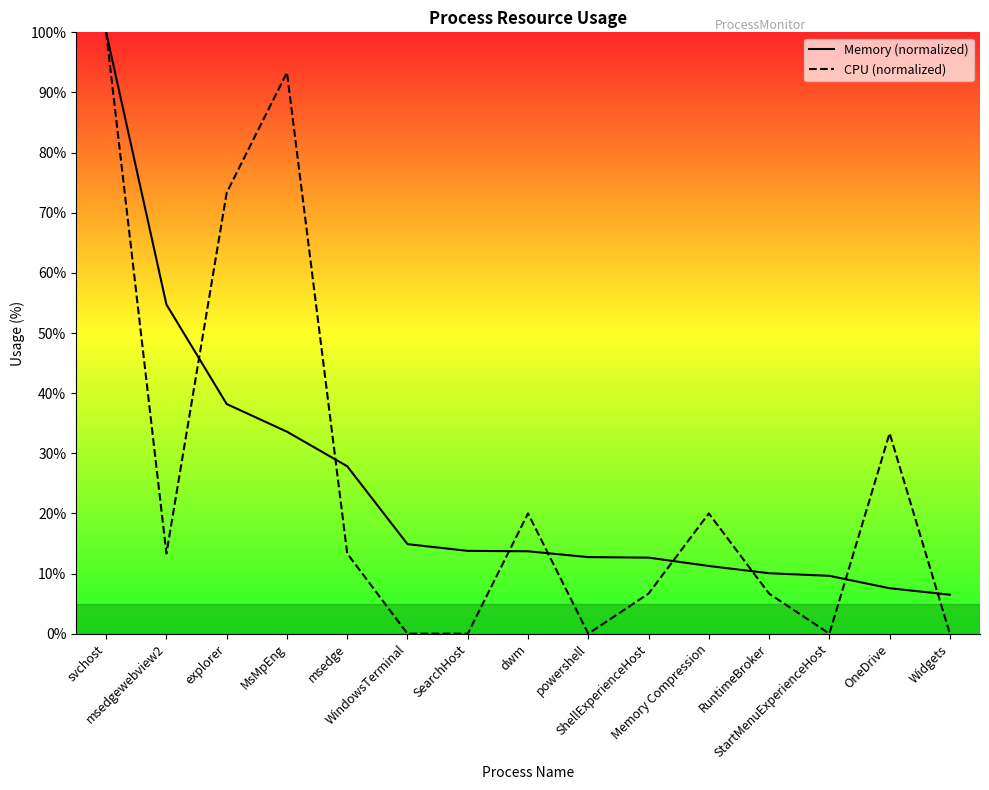

How many positive values does the CPU series have?

10